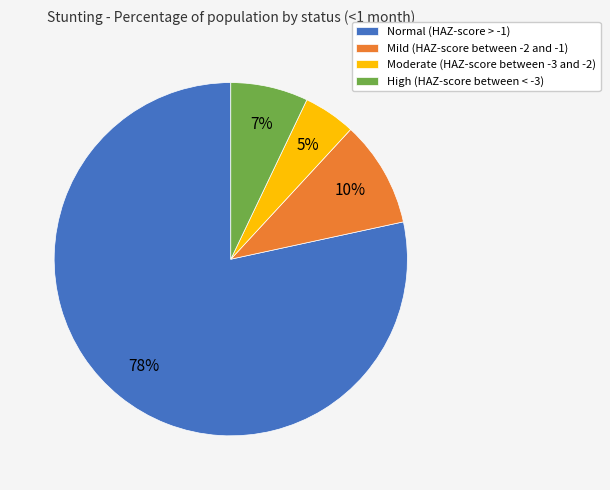

Rank the categories by value from lowest to highest.

Moderate (HAZ-score between -3 and -2), High (HAZ-score between < -3), Mild (HAZ-score between -2 and -1), Normal (HAZ-score > -1)